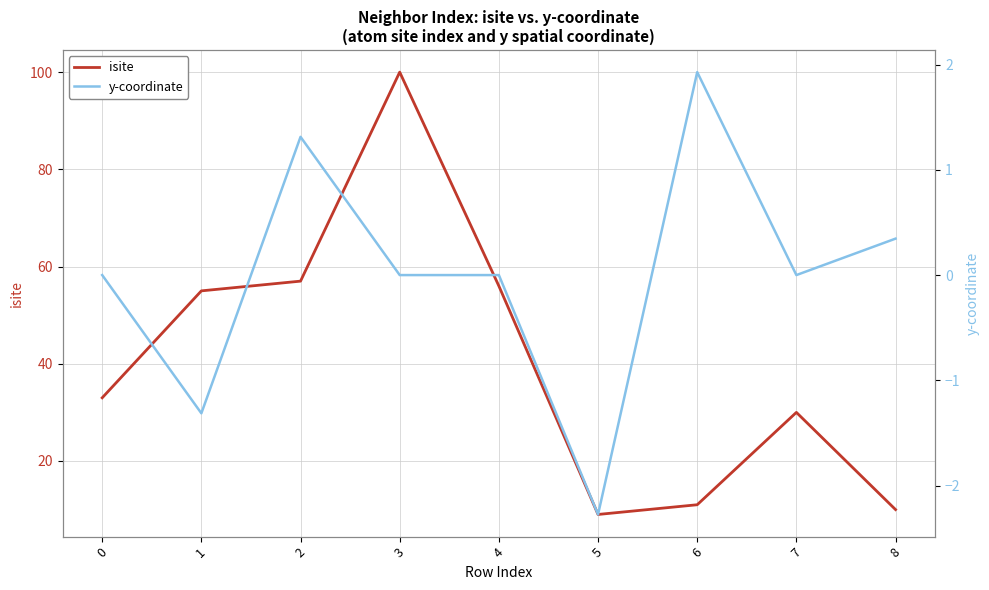

What is the highest value of the isite series?

100